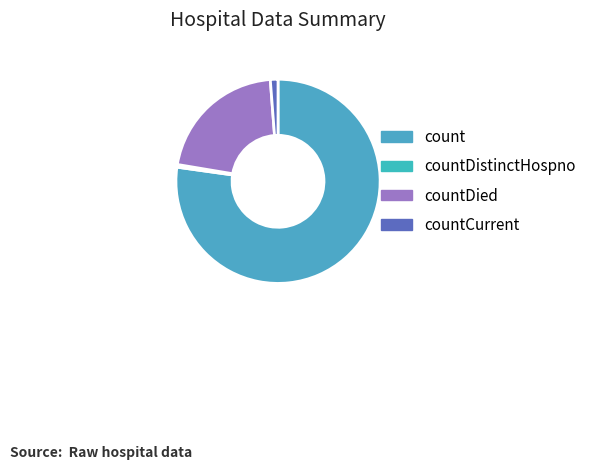

To the nearest percent, what is the average slice percentage?

25%